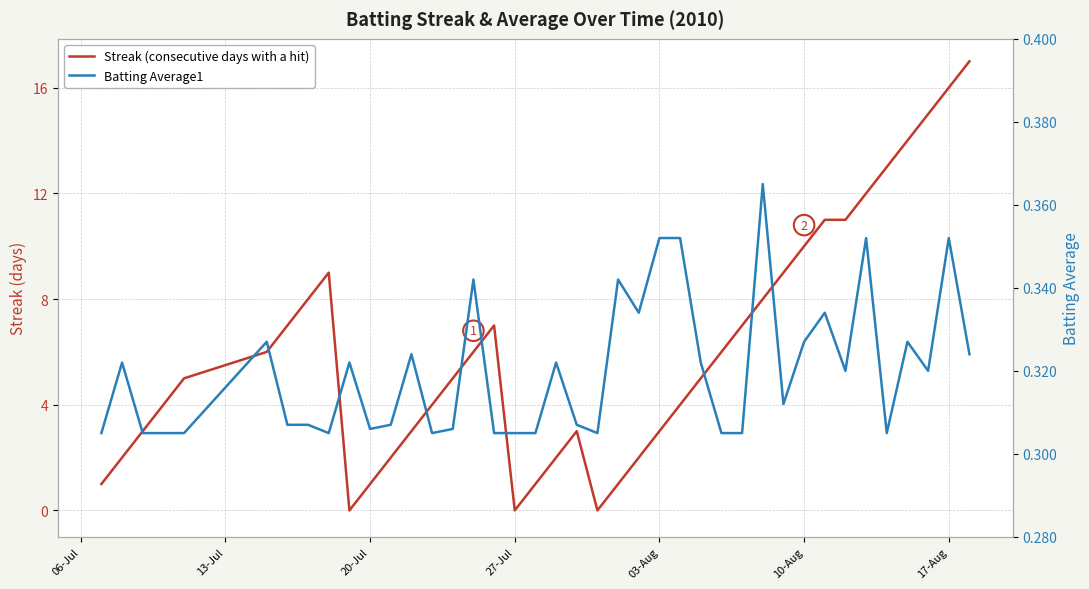

What is the average value of the Batting Average1 series?

0.3